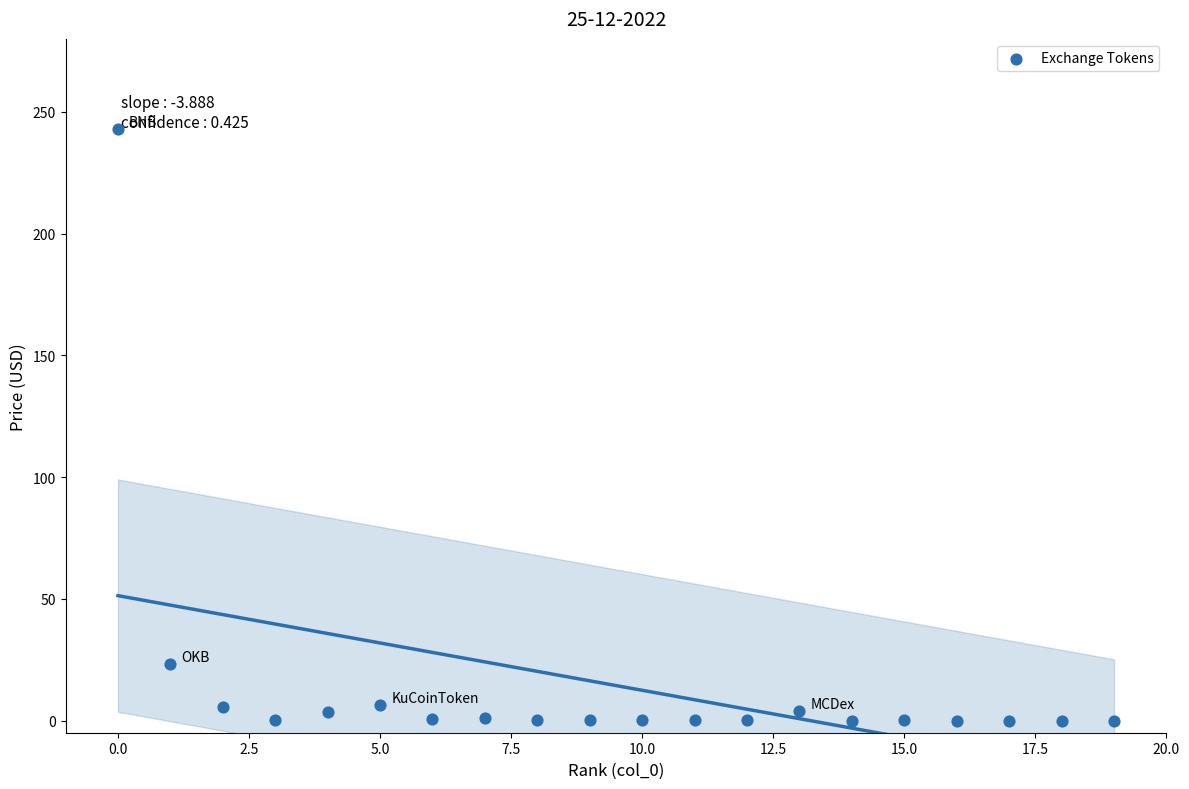

What is the range of Y values (max minus min)?

243.0